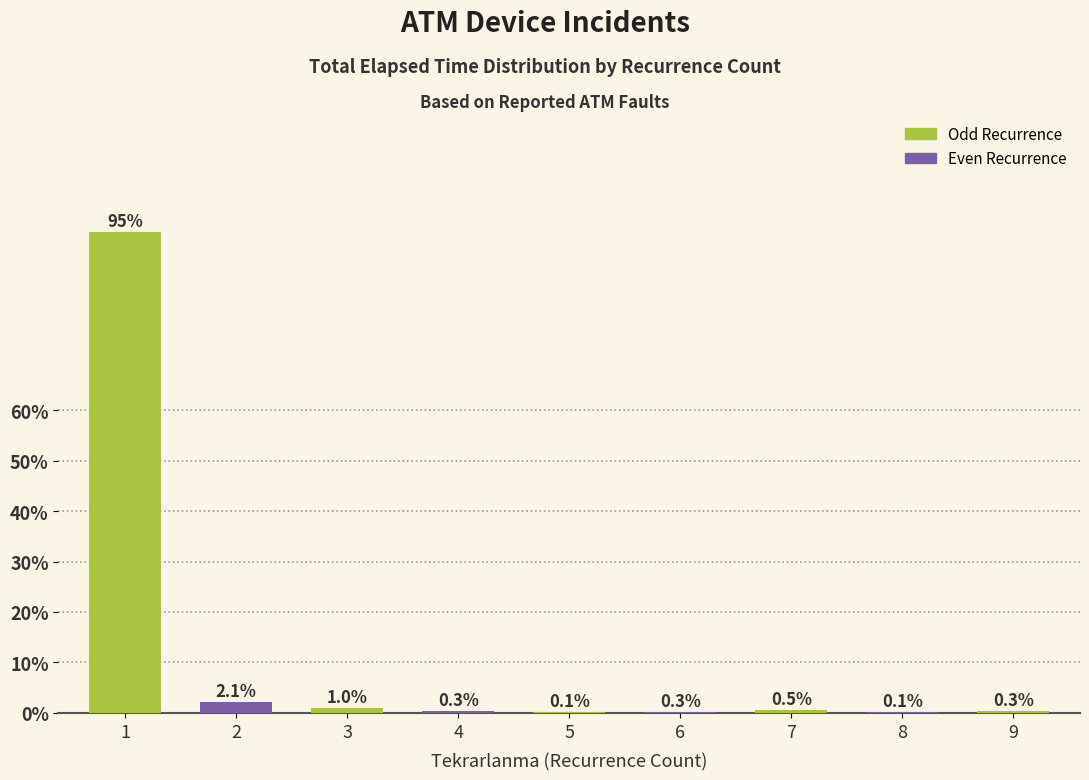

Read the value at 4.

0.3